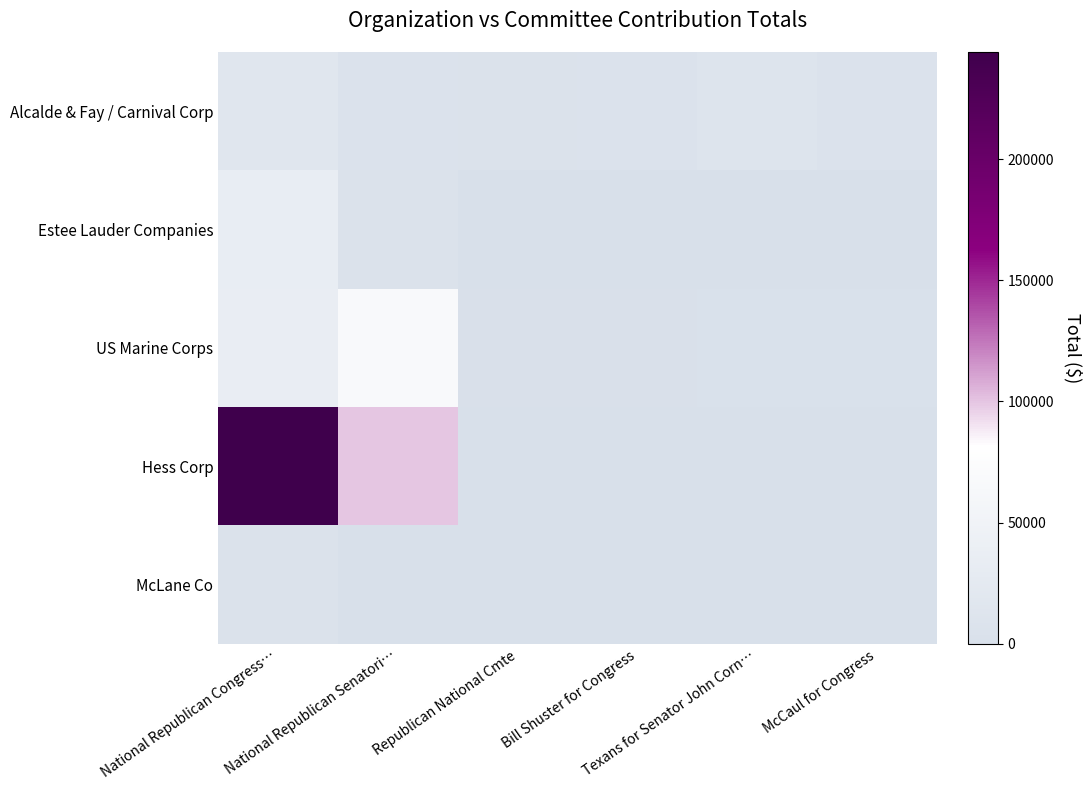

Reading left to right, list all the values displayed in this chart.

Alcalde & Fay / Carnival Corp: National Republican Congress…=17000	National Republican Senatori…=7100	Republican National Cmte=5400	Bill Shuster for Congress=6900	Texans for Senator John Corn…=10800	McCaul for Congress=6600
Estee Lauder Companies: National Republican Congress…=35000	National Republican Senatori…=5400	Republican National Cmte=0	Bill Shuster for Congress=0	Texans for Senator John Corn…=0	McCaul for Congress=0
US Marine Corps: National Republican Congress…=35400	National Republican Senatori…=66800	Republican National Cmte=1000	Bill Shuster for Congress=1000	Texans for Senator John Corn…=2700	McCaul for Congress=2700
Hess Corp: National Republican Congress…=244200	National Republican Senatori…=100000	Republican National Cmte=0	Bill Shuster for Congress=0	Texans for Senator John Corn…=0	McCaul for Congress=0
McLane Co: National Republican Congress…=5000	National Republican Senatori…=0	Republican National Cmte=0	Bill Shuster for Congress=0	Texans for Senator John Corn…=0	McCaul for Congress=0